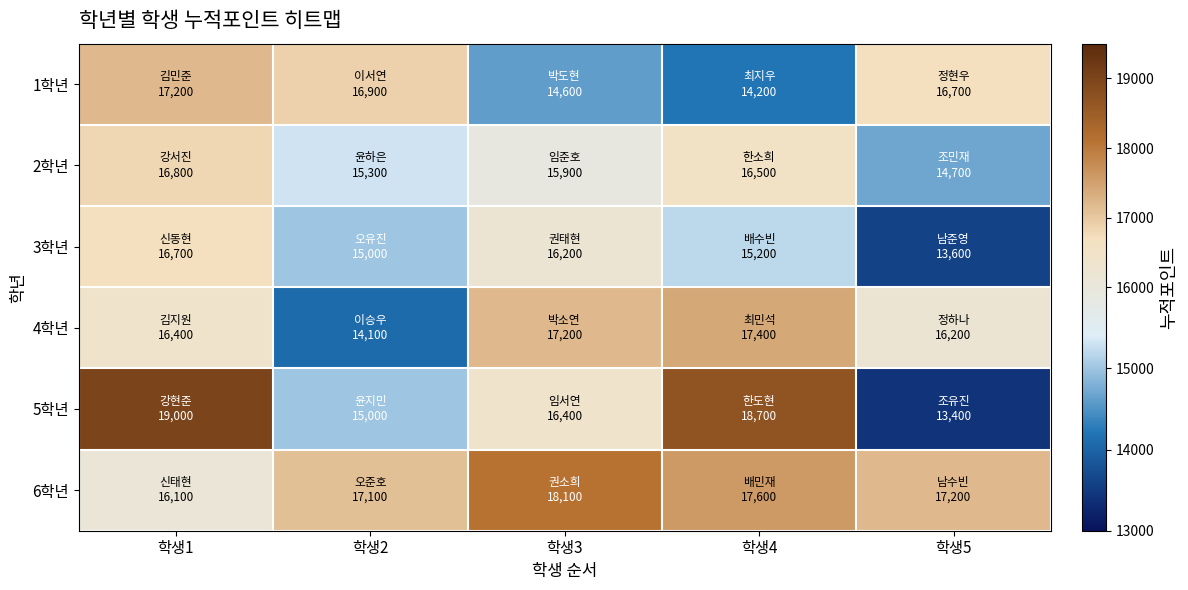

Which series has the largest total across all categories?

6학년